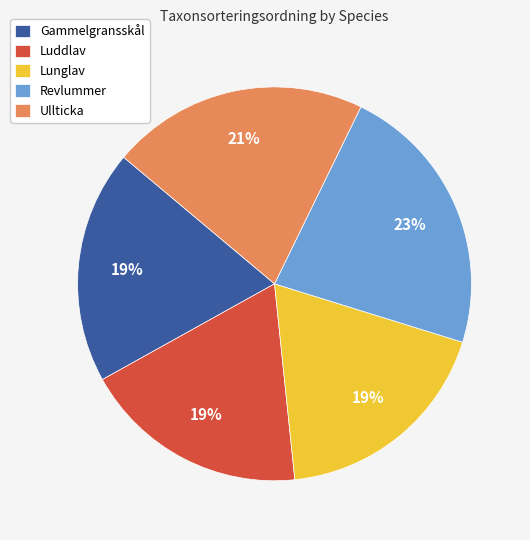

Between Revlummer and Lunglav, which is larger?

Revlummer